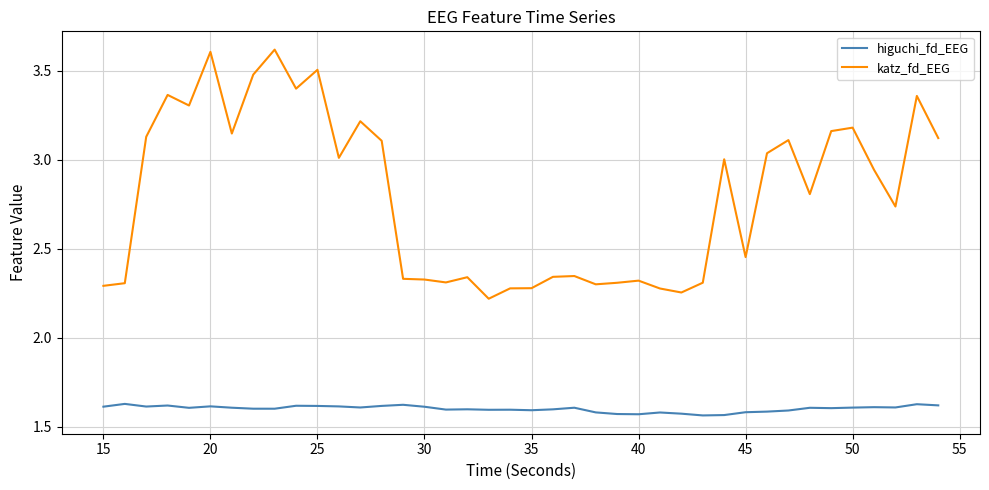

What is the lowest value of the katz_fd_EEG series?

2.2